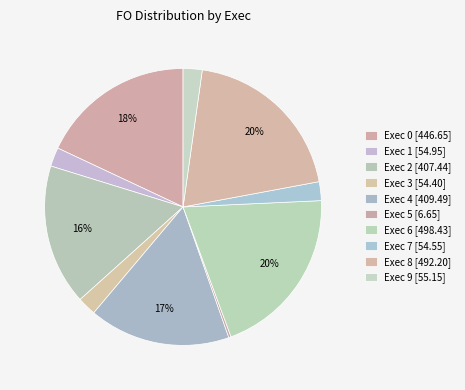

What is the total percentage of Exec 7 and Exec 2?

18.6%